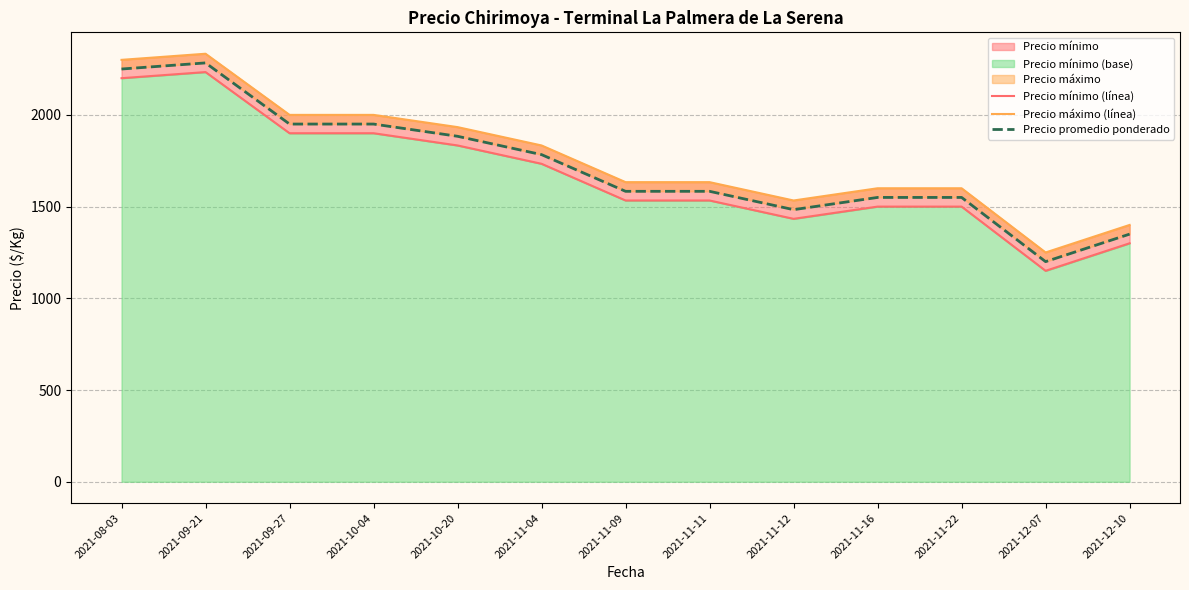

Rank the series at 2021-10-04 from lowest to highest value.

Precio mínimo (línea), Precio promedio ponderado, Precio máximo (línea)